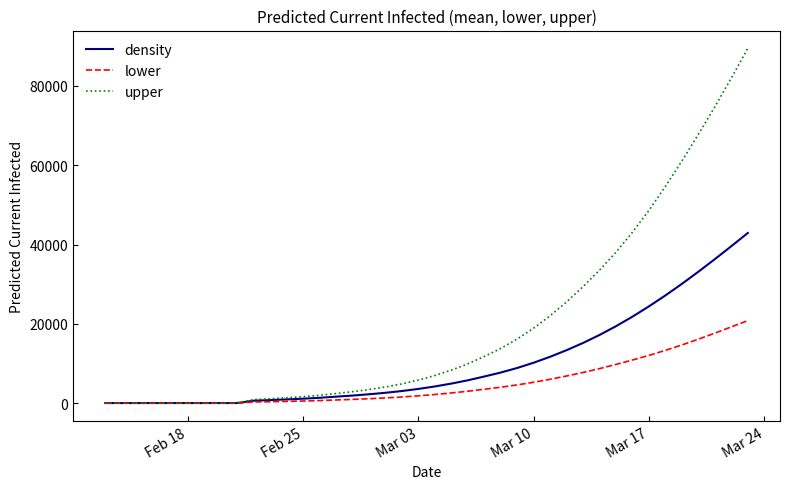

At how many categories does at least one series exceed 27109?

11